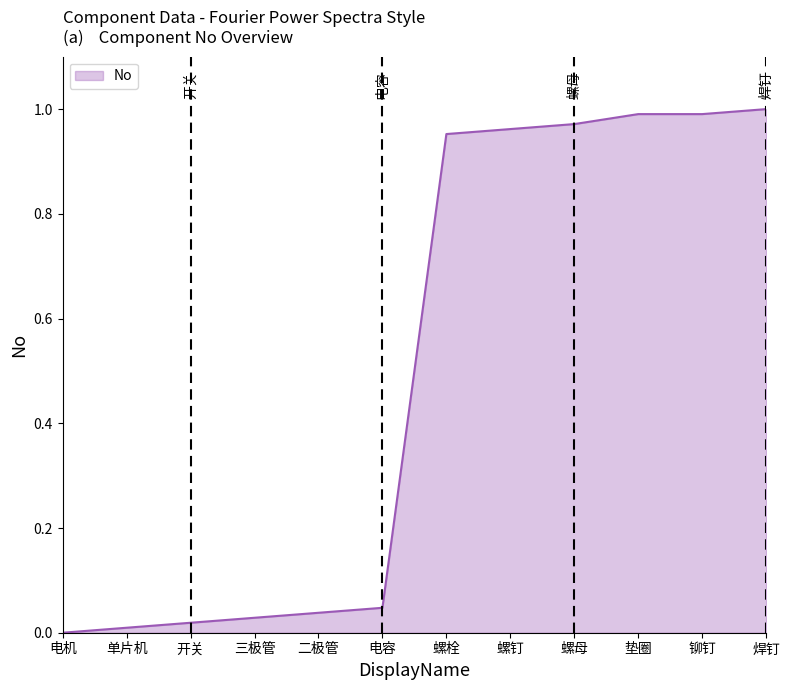

Which has a higher value, 垫圈 or 电机?

垫圈